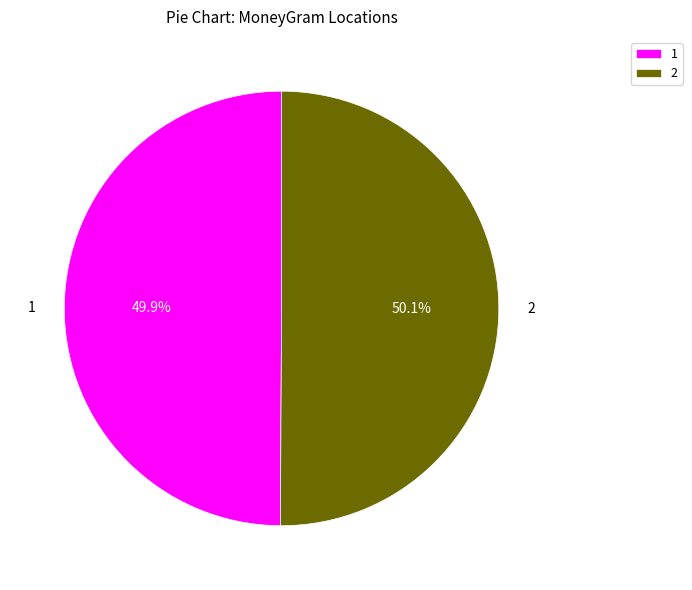

Approximately how many times larger is the value at 2 compared to 1?

1.0